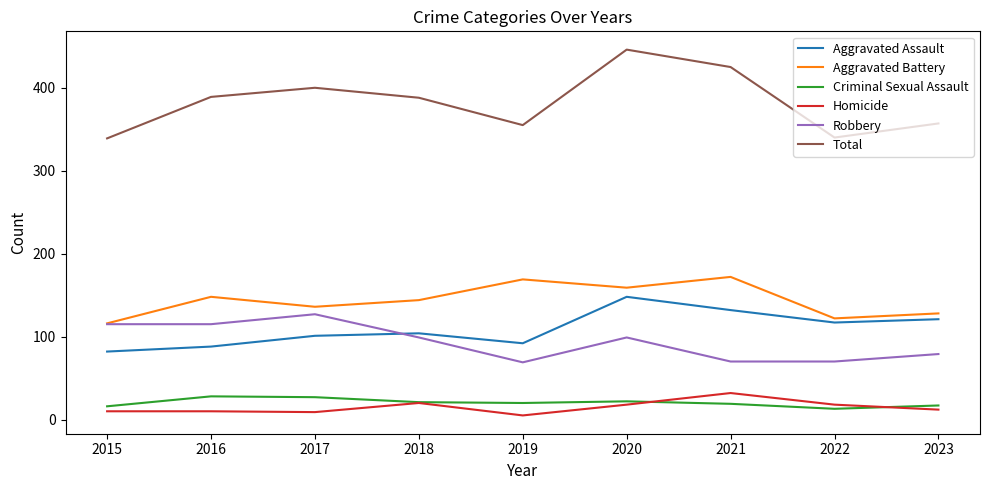

True or false: Aggravated Battery and Criminal Sexual Assault intersect in this chart.

False